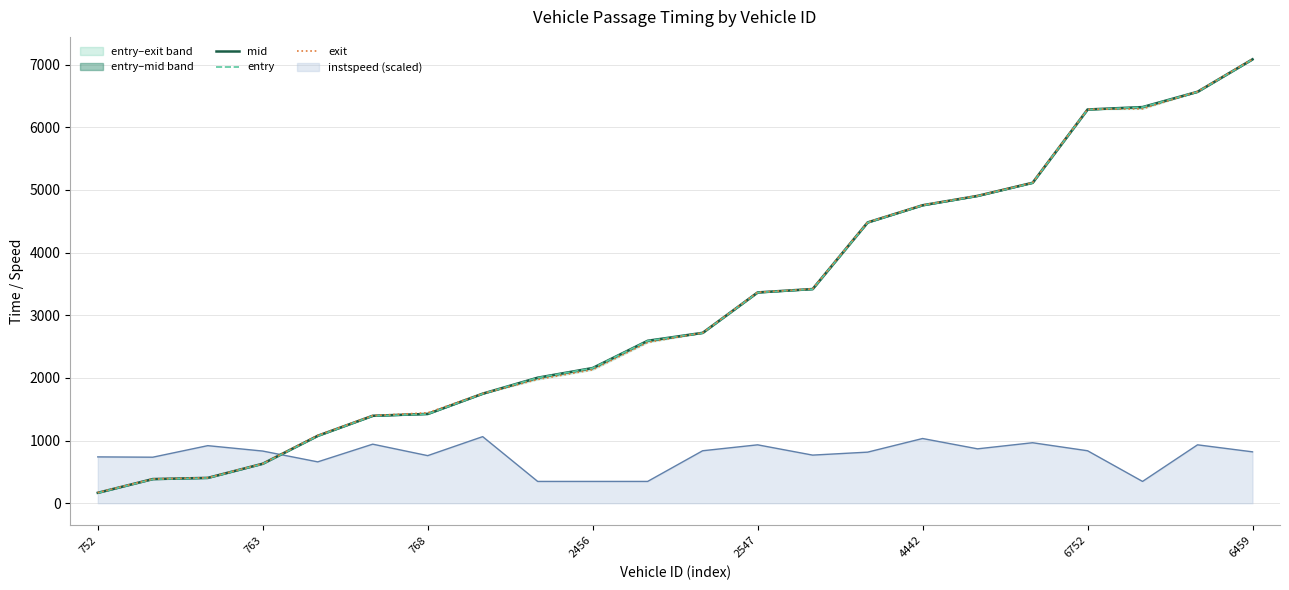

What is the label of the 14th point from the left?

13